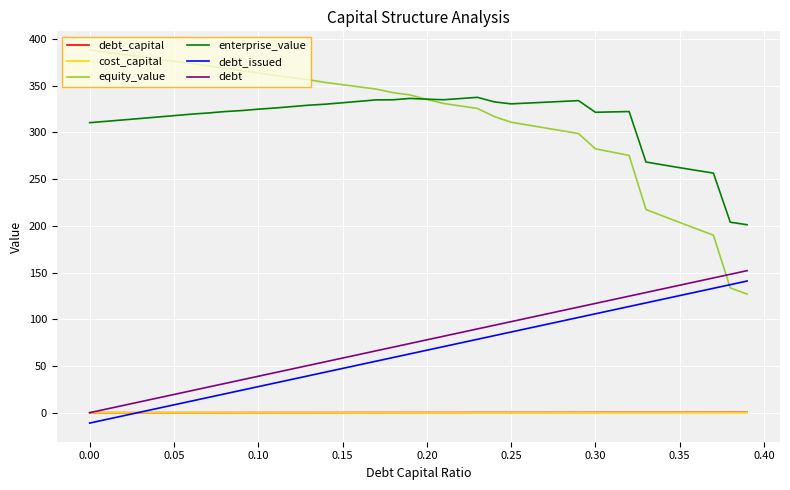

True or false: debt and enterprise_value intersect in this chart.

False